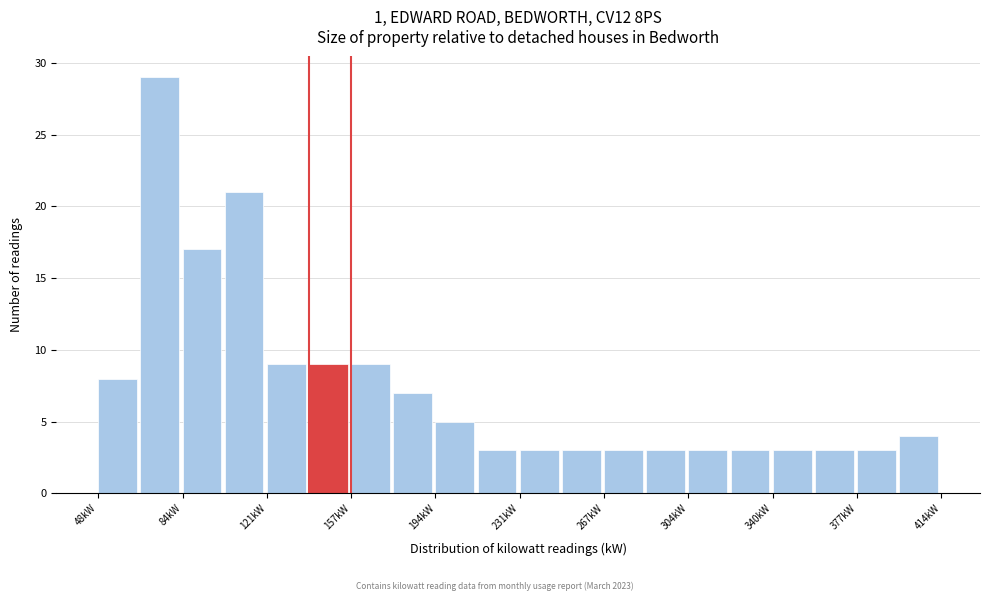

Read against the x-axis, roughly where is the centre of the tallest bar?

75